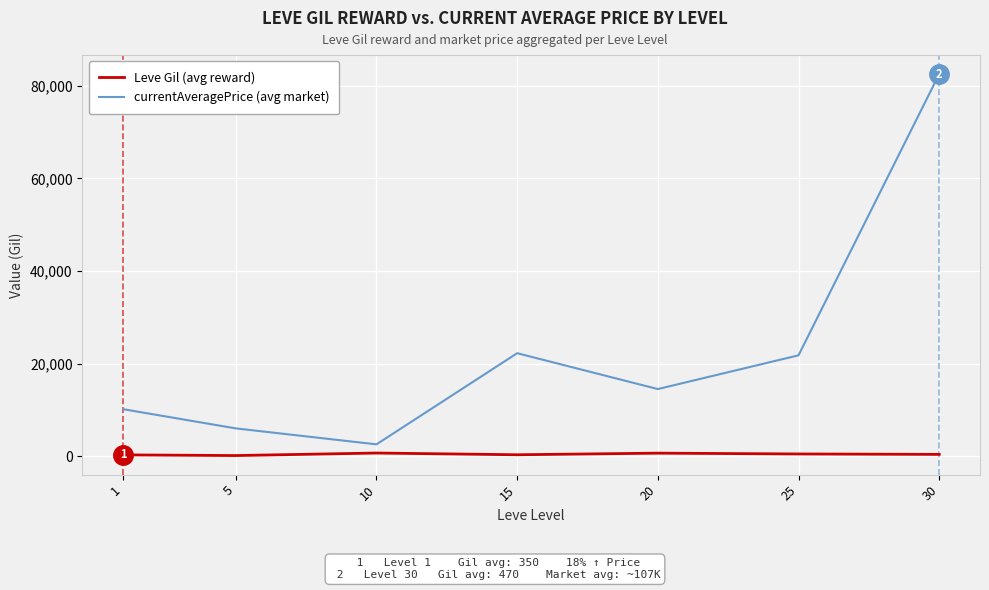

What is the average value of the currentAveragePrice (avg market) series?

22862.0